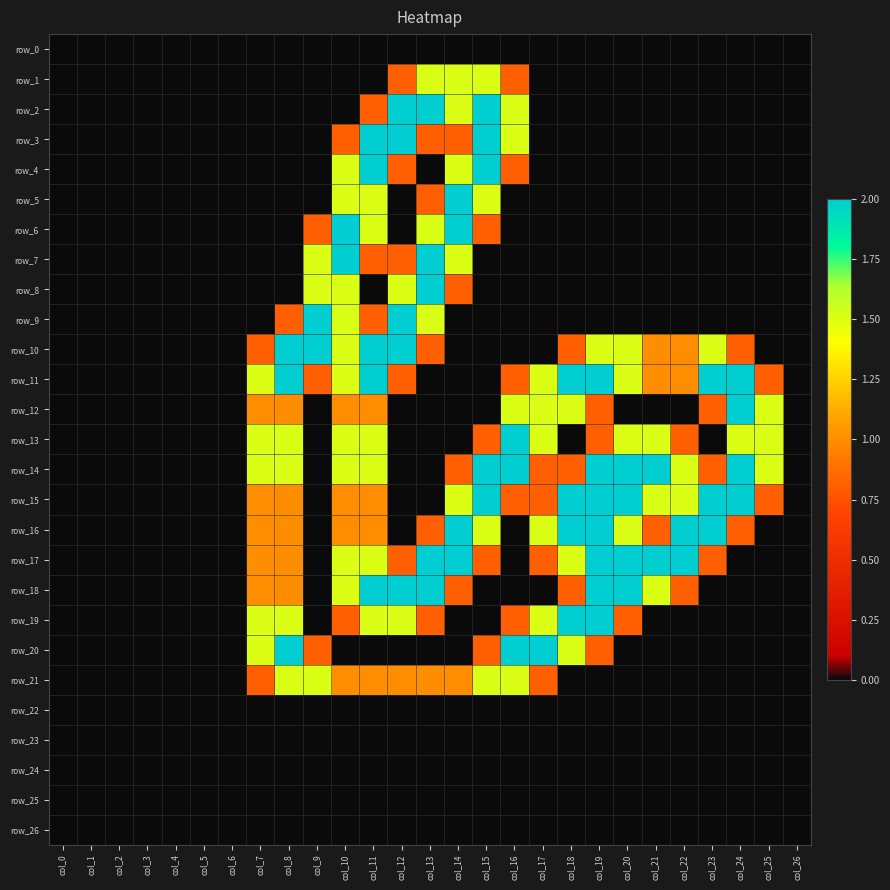

How many values in the row_18 series exceed 0?

12